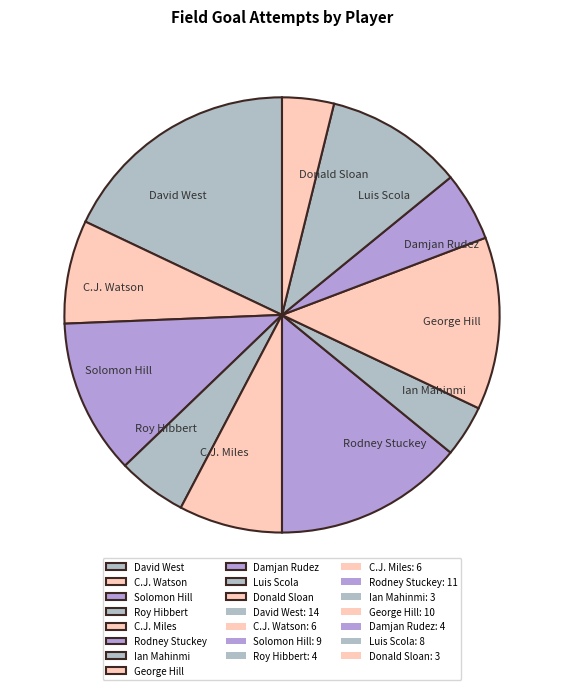

Is it true that C.J. Miles is 8% of the pie?

True